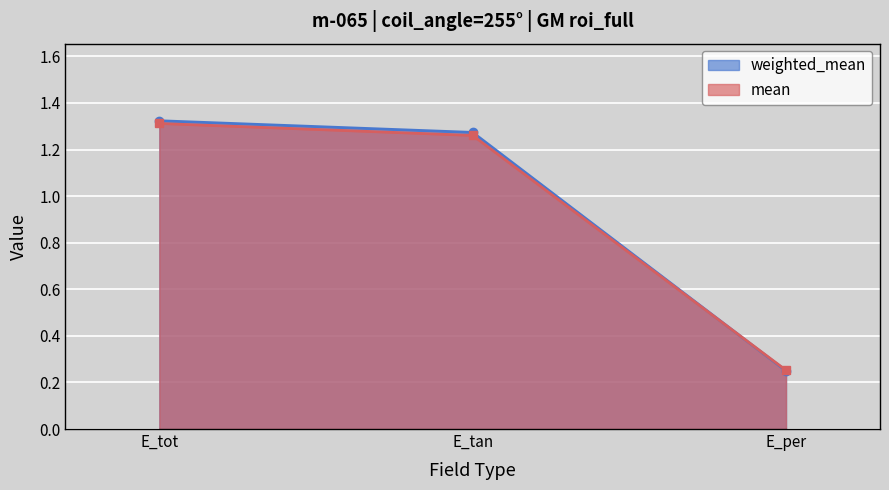

Between E_tot and E_per, which series saw the biggest shift?

weighted_mean